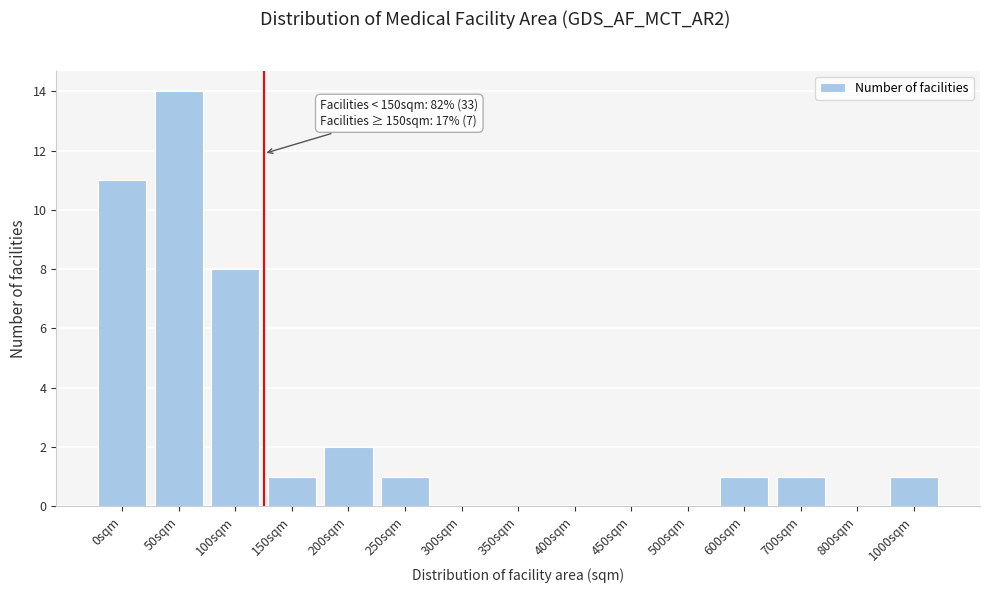

Reading left to right, transcribe all the data shown in this chart.

0sqm=11	50sqm=14	100sqm=8	150sqm=1	200sqm=2	250sqm=1	300sqm=0	350sqm=0	400sqm=0	450sqm=0	500sqm=0	600sqm=1	700sqm=1	800sqm=0	1000sqm=1